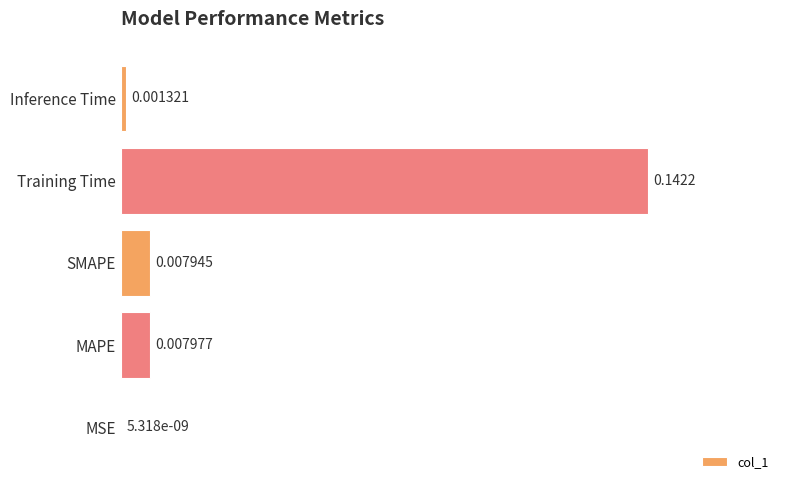

At which label is the value closest to 0?

MSE